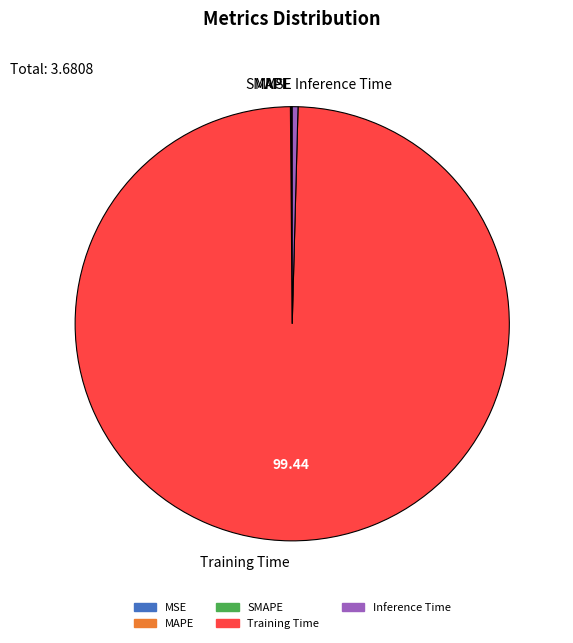

Is it true that Inference Time is 12% of the pie?

False